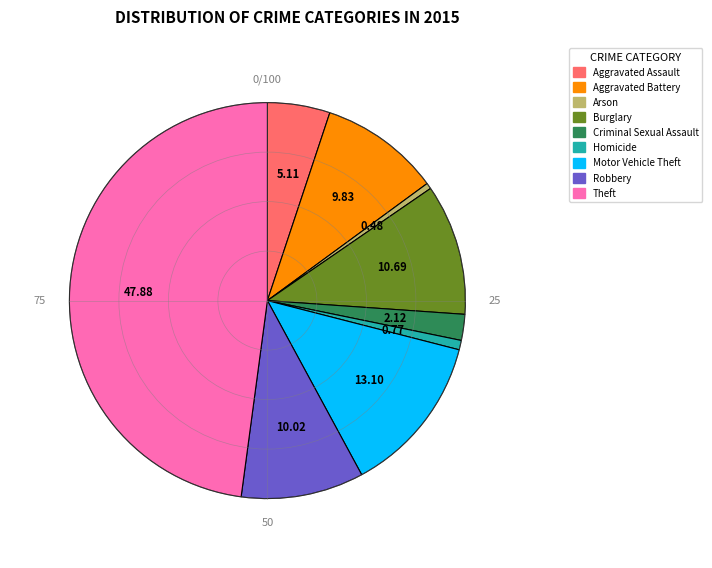

What is the largest slice in the pie chart?

Theft